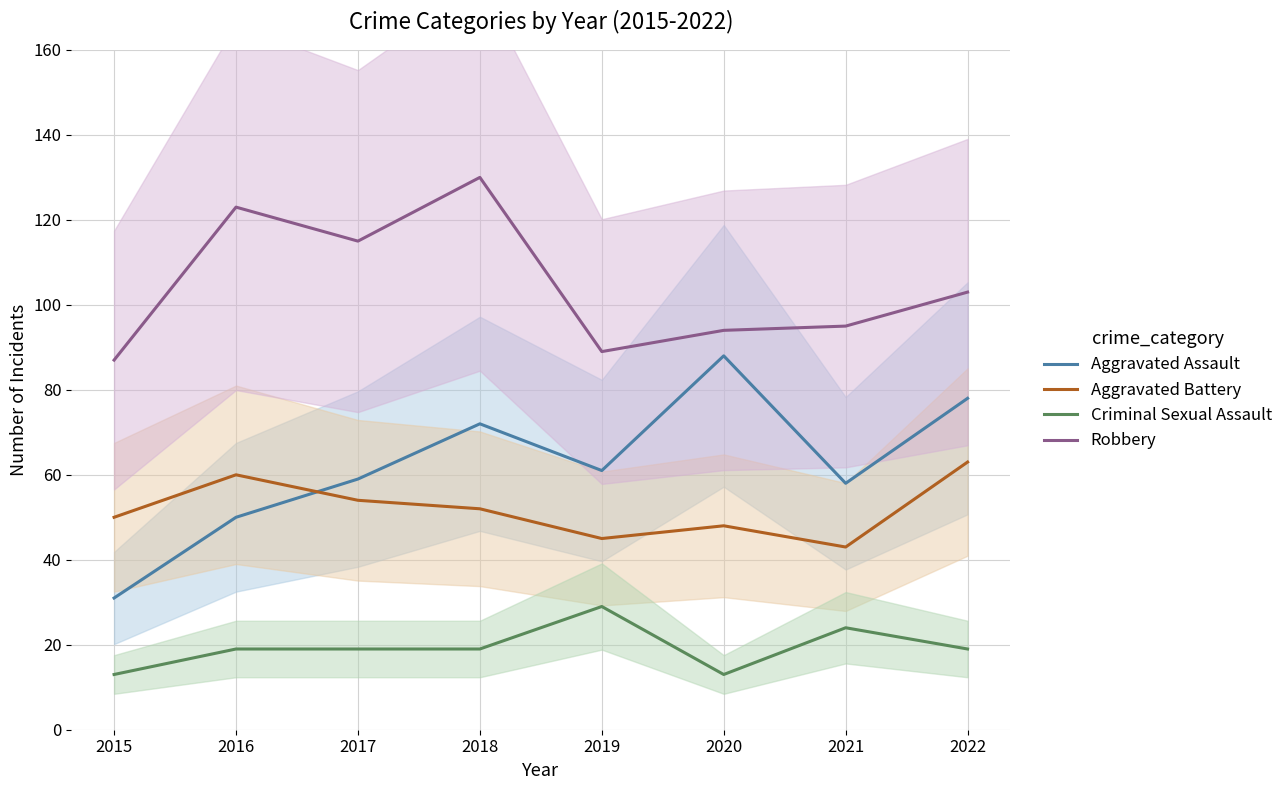

At 2020, list the series in order from largest to smallest.

Robbery, Aggravated Assault, Aggravated Battery, Criminal Sexual Assault